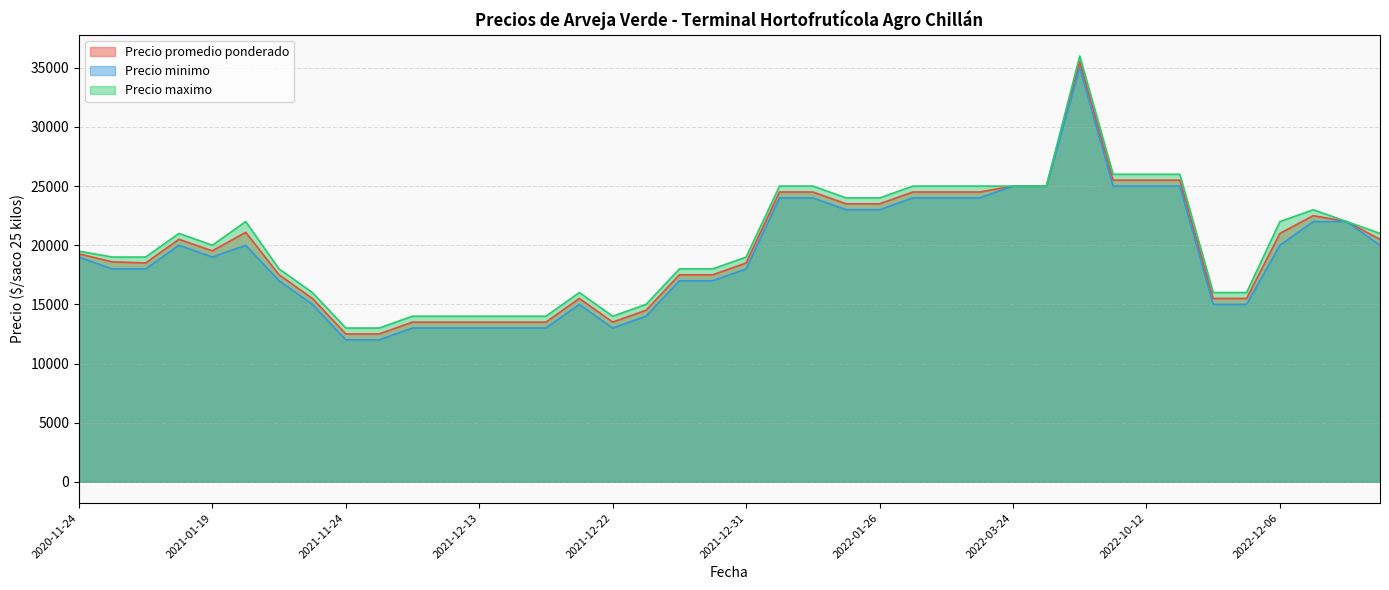

The value of Precio minimo at 2022-01-26 is 23000. True or false?

True